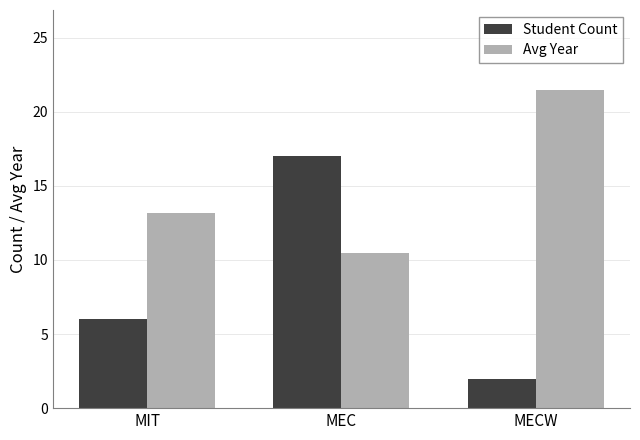

What value does the Avg Year series have at MEC?

10.5